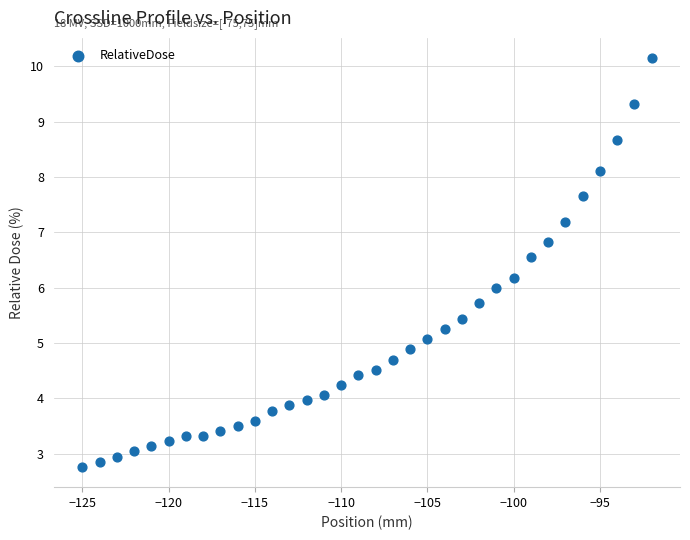

What is the range of X values (max minus min)?

33.0